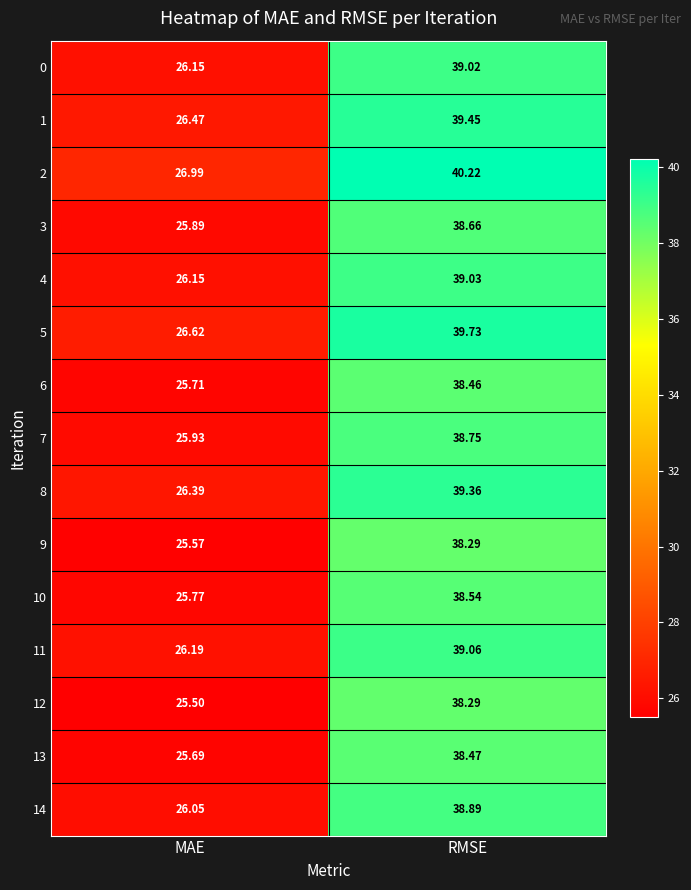

Is the value of 0 at MAE greater than the value of 7 at RMSE?

No